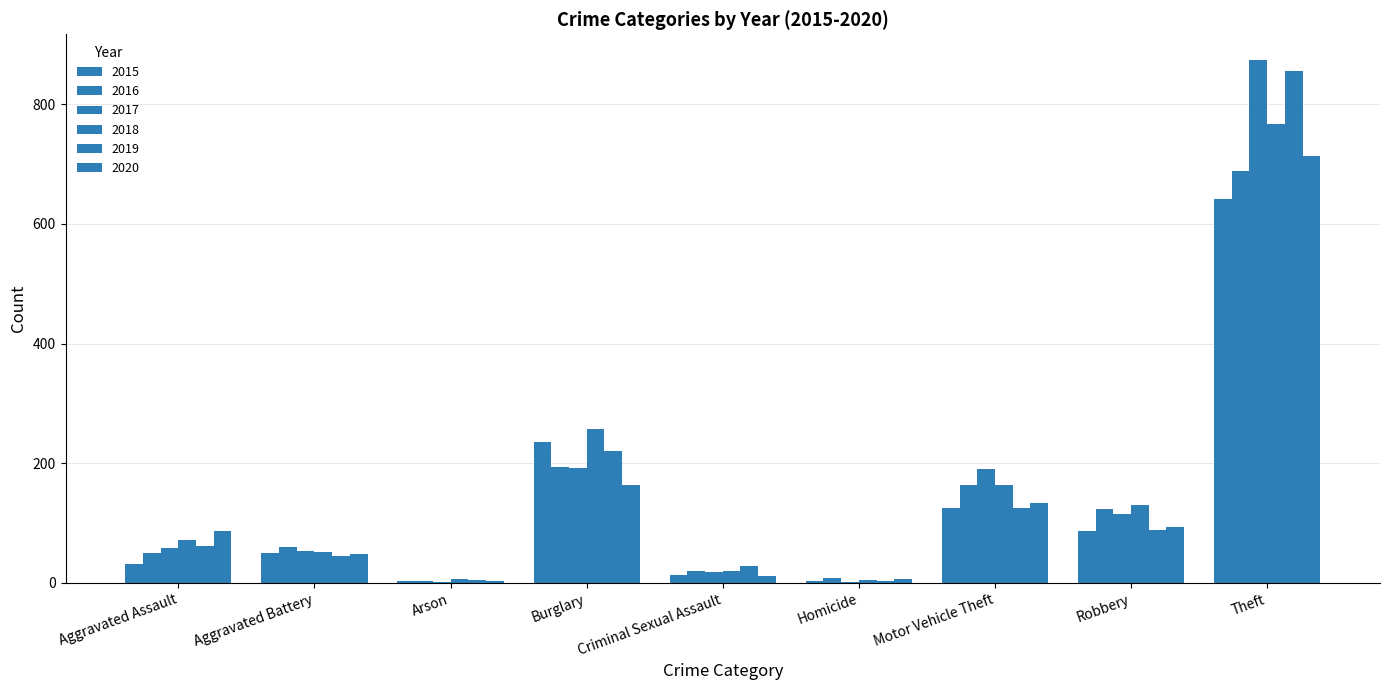

Reading left to right, list all the values displayed in this chart.

2015: Aggravated Assault=31	Aggravated Battery=50	Arson=3	Burglary=236	Criminal Sexual Assault=13	Homicide=4	Motor Vehicle Theft=125	Robbery=87	Theft=641
2016: Aggravated Assault=50	Aggravated Battery=60	Arson=3	Burglary=194	Criminal Sexual Assault=20	Homicide=8	Motor Vehicle Theft=163	Robbery=123	Theft=689
2017: Aggravated Assault=59	Aggravated Battery=54	Arson=1	Burglary=192	Criminal Sexual Assault=19	Homicide=2	Motor Vehicle Theft=191	Robbery=115	Theft=873
2018: Aggravated Assault=72	Aggravated Battery=52	Arson=6	Burglary=257	Criminal Sexual Assault=20	Homicide=5	Motor Vehicle Theft=164	Robbery=130	Theft=767
2019: Aggravated Assault=61	Aggravated Battery=45	Arson=5	Burglary=221	Criminal Sexual Assault=29	Homicide=3	Motor Vehicle Theft=125	Robbery=89	Theft=855
2020: Aggravated Assault=87	Aggravated Battery=48	Arson=4	Burglary=163	Criminal Sexual Assault=12	Homicide=6	Motor Vehicle Theft=134	Robbery=94	Theft=713